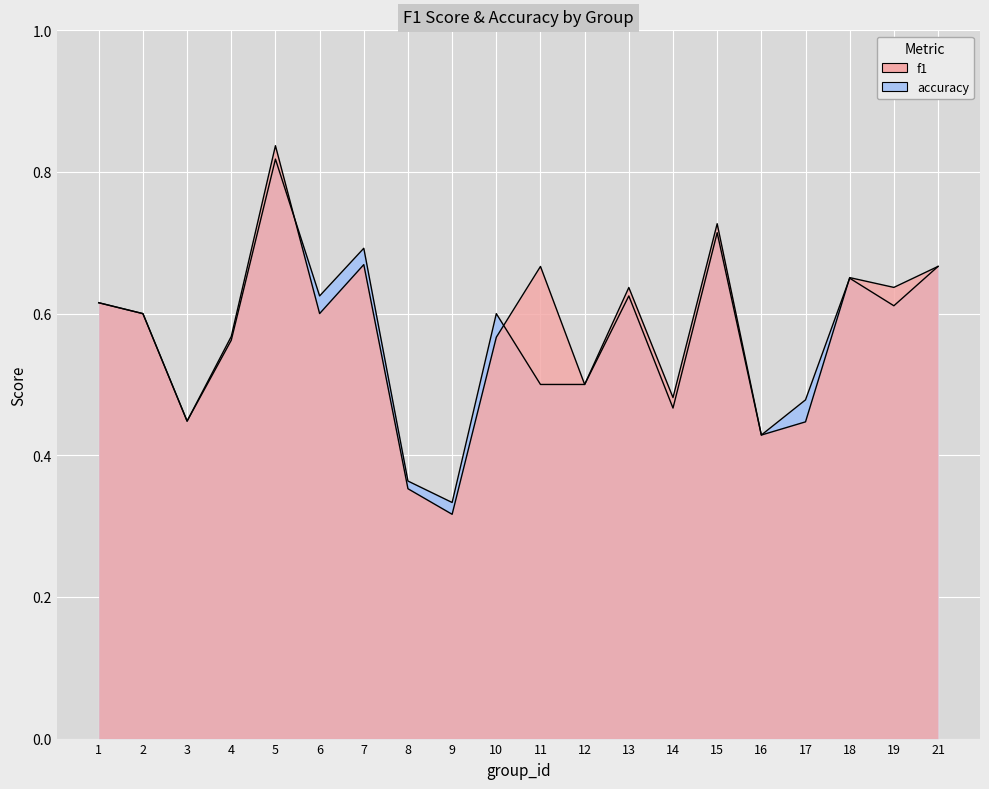

What is the difference between the maximum and minimum values in the f1 series?

0.5